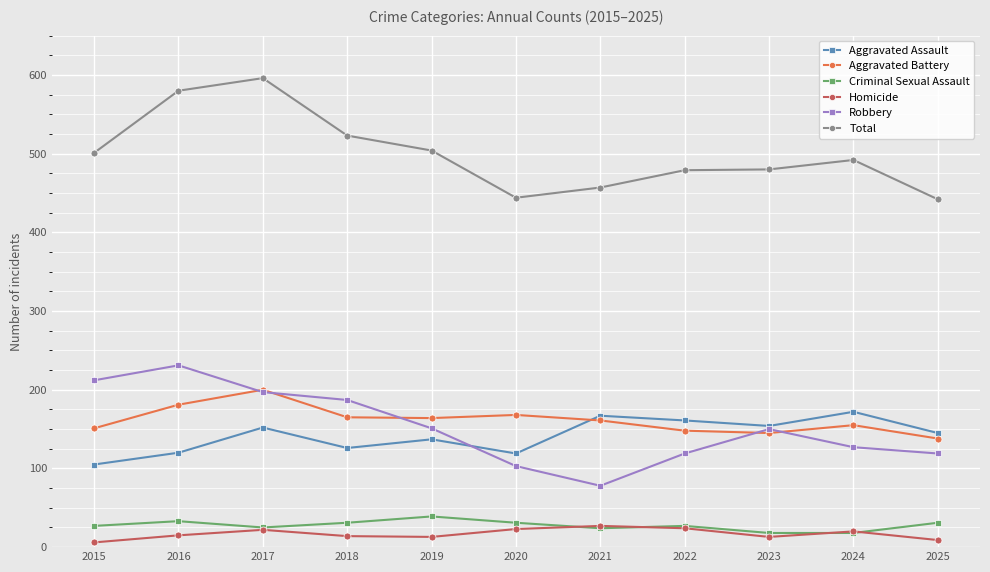

Where does the Total series first go above 492?

2015